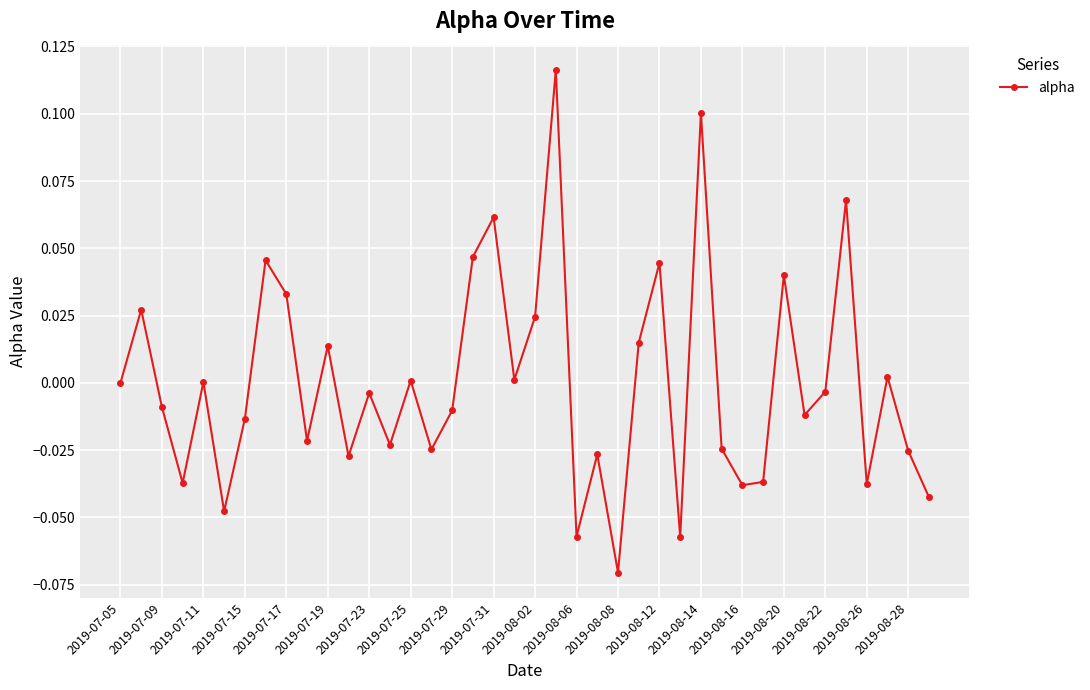

True or false: the data has more than 0 interior local peaks.

True